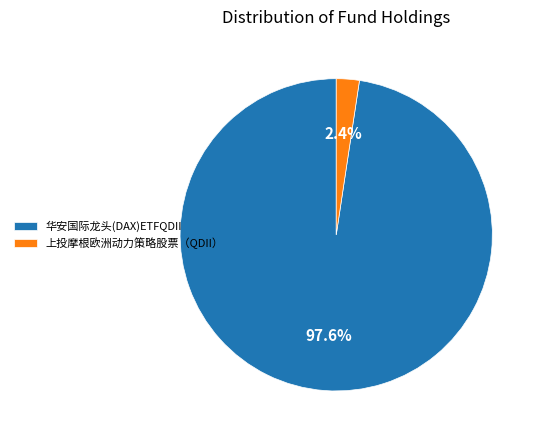

To the nearest percent, what is the average slice percentage?

50%